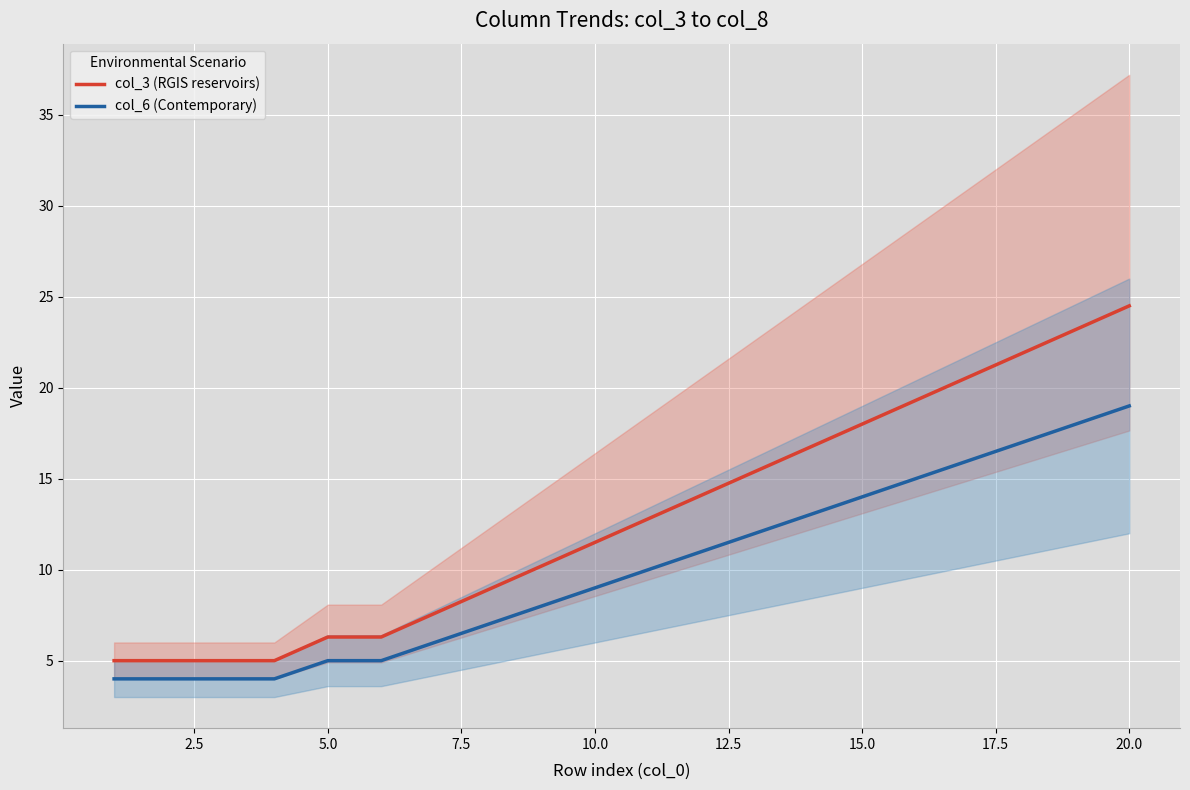

True or false: col_6 (Contemporary) and col_3 (RGIS reservoirs) cross at least once.

False